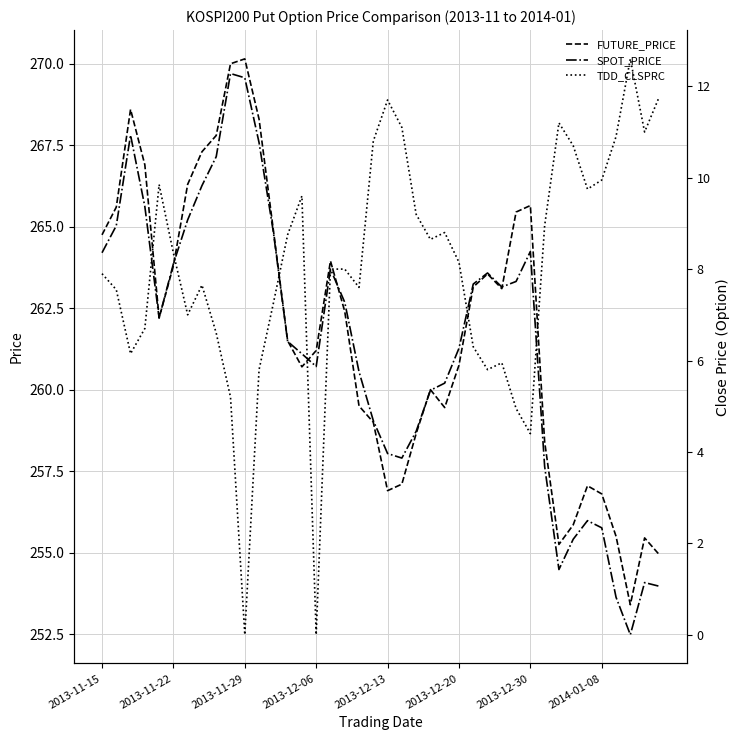

True or false: SPOT_PRICE has a value of 267.1 at 8.

True